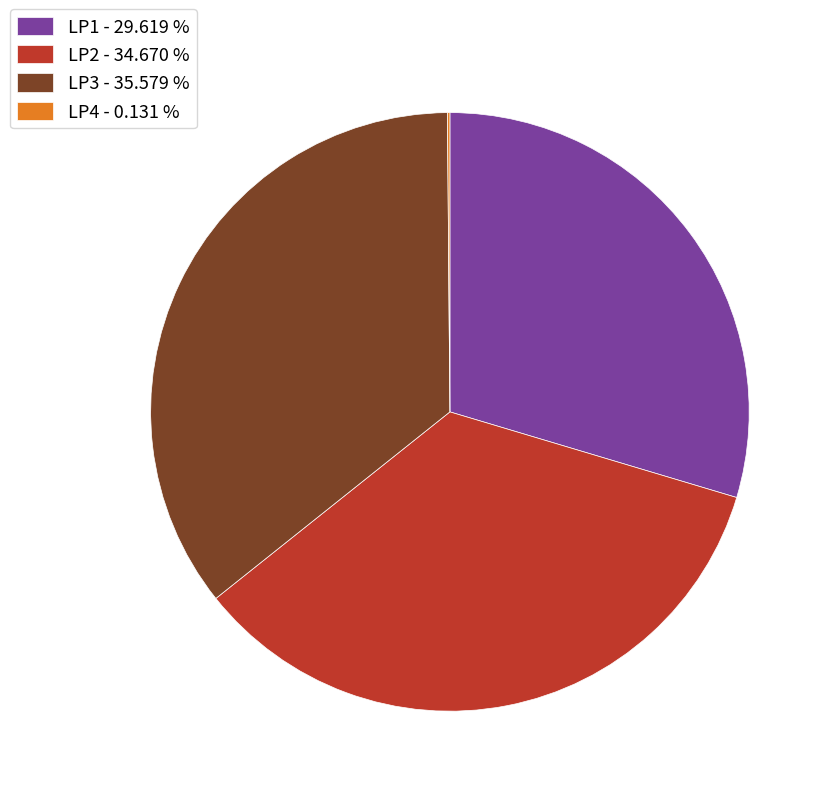

Do LP1 - 29.619 % and LP2 - 34.670 % together represent more than half of the pie?

Yes